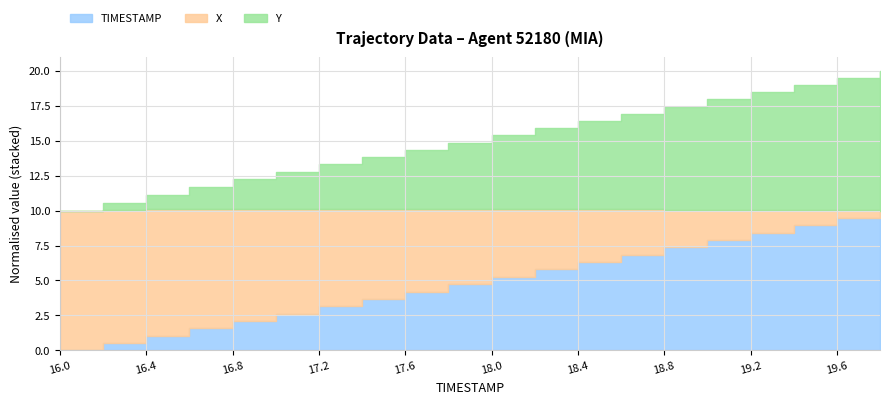

What is the minimum value for TIMESTAMP?

16.0